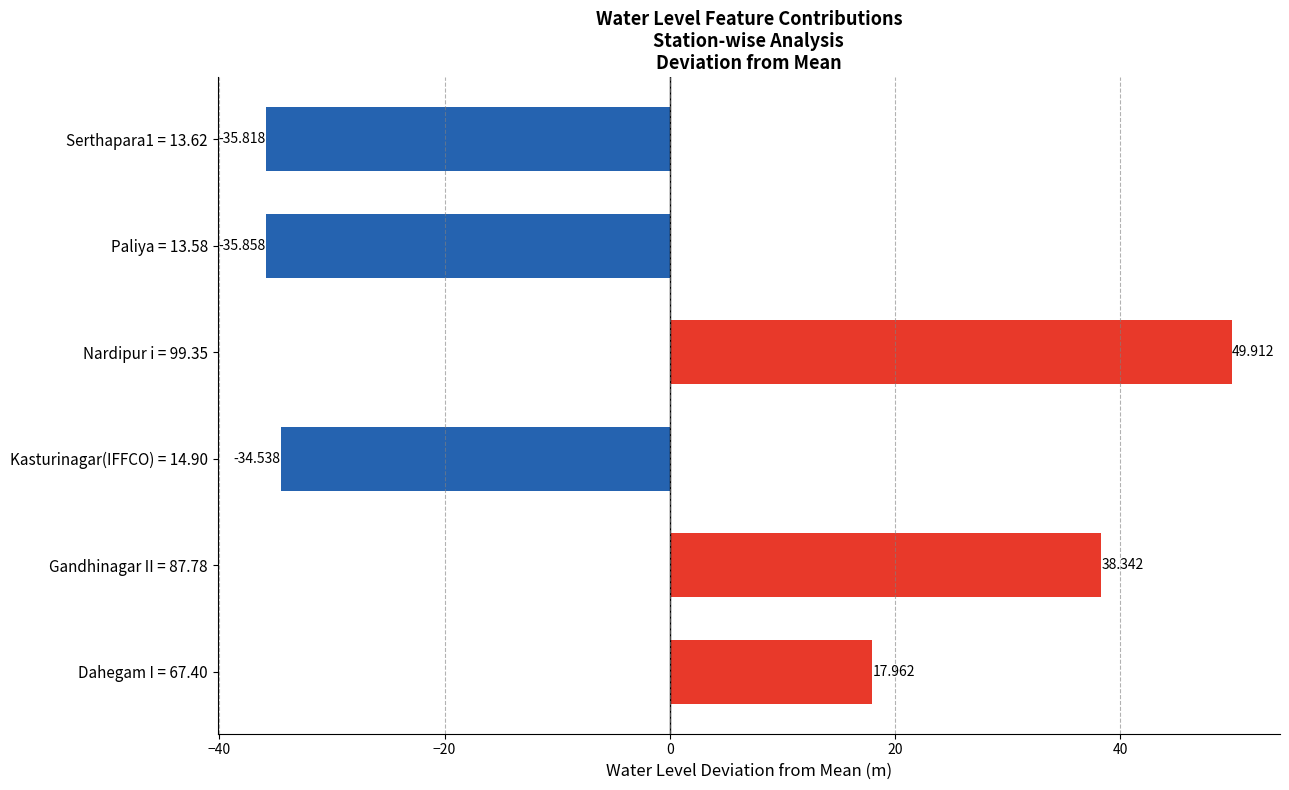

What is the smallest value displayed?

-35.9